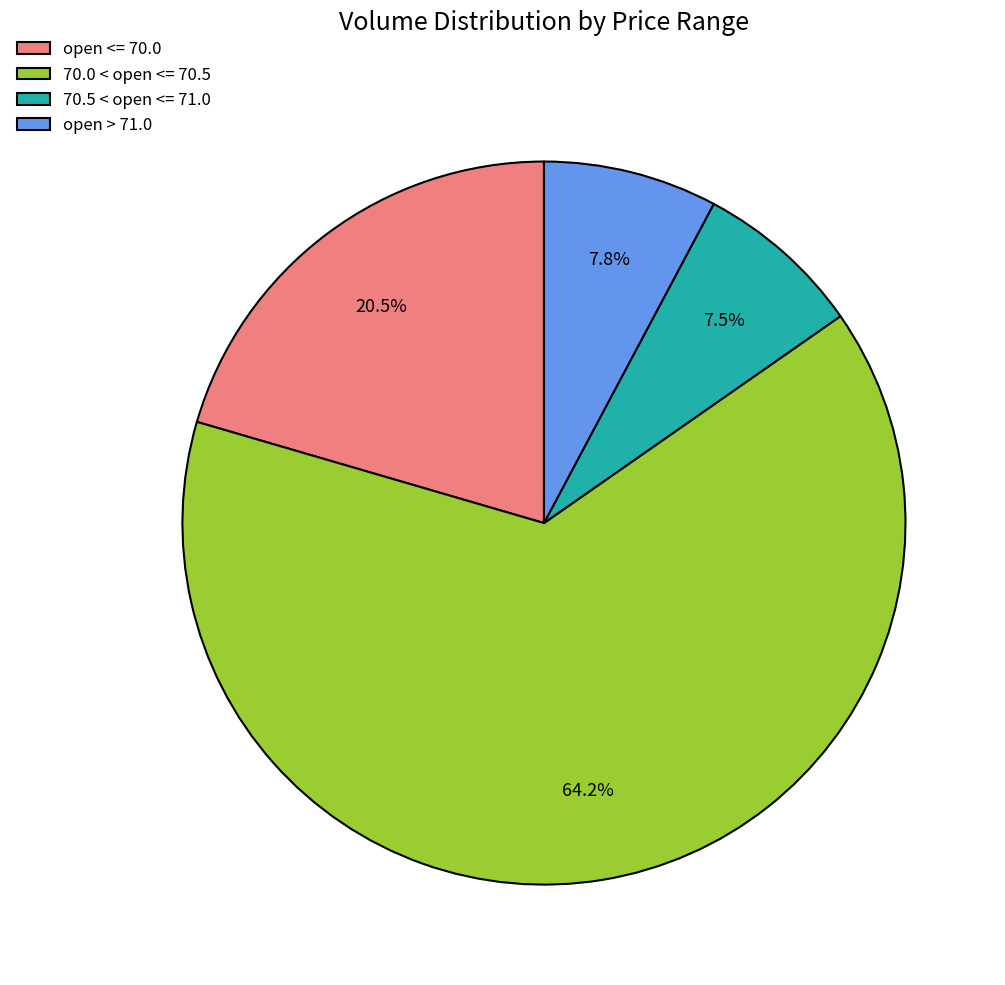

To the nearest percent, what is the average slice percentage?

25%